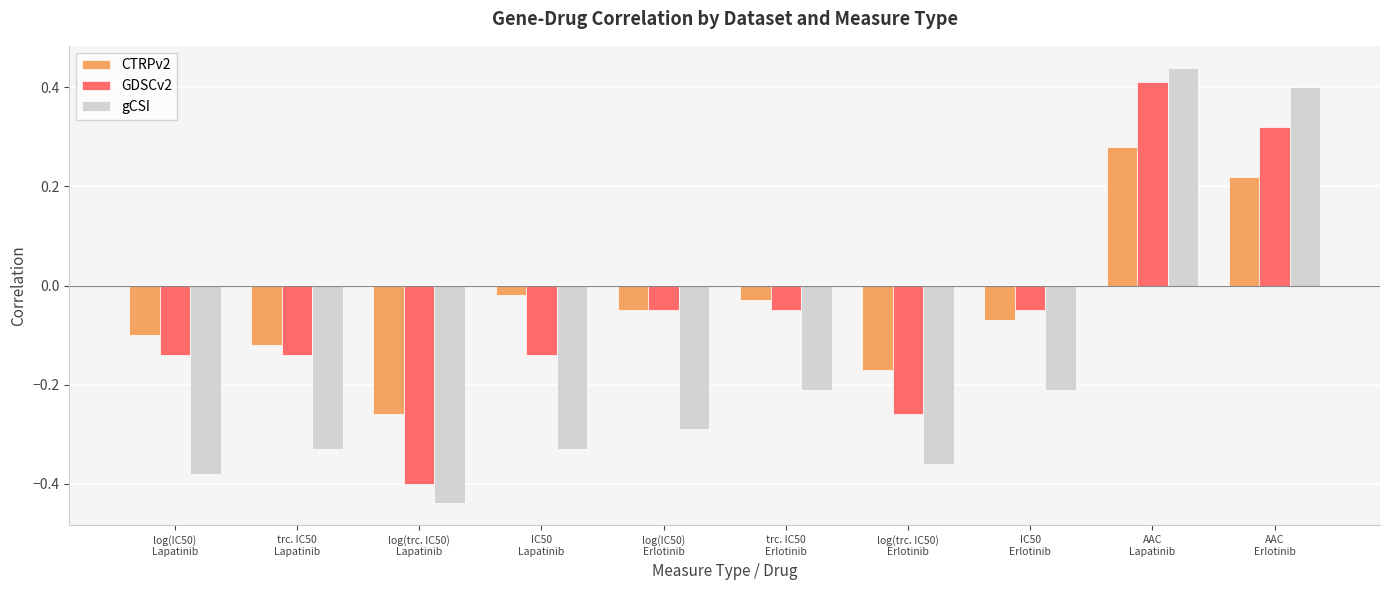

List the labels in order of CTRPv2 value, largest first.

AAC
Lapatinib, AAC
Erlotinib, IC50
Lapatinib, trc. IC50
Erlotinib, log(IC50)
Erlotinib, IC50
Erlotinib, log(IC50)
Lapatinib, trc. IC50
Lapatinib, log(trc. IC50)
Erlotinib, log(trc. IC50)
Lapatinib